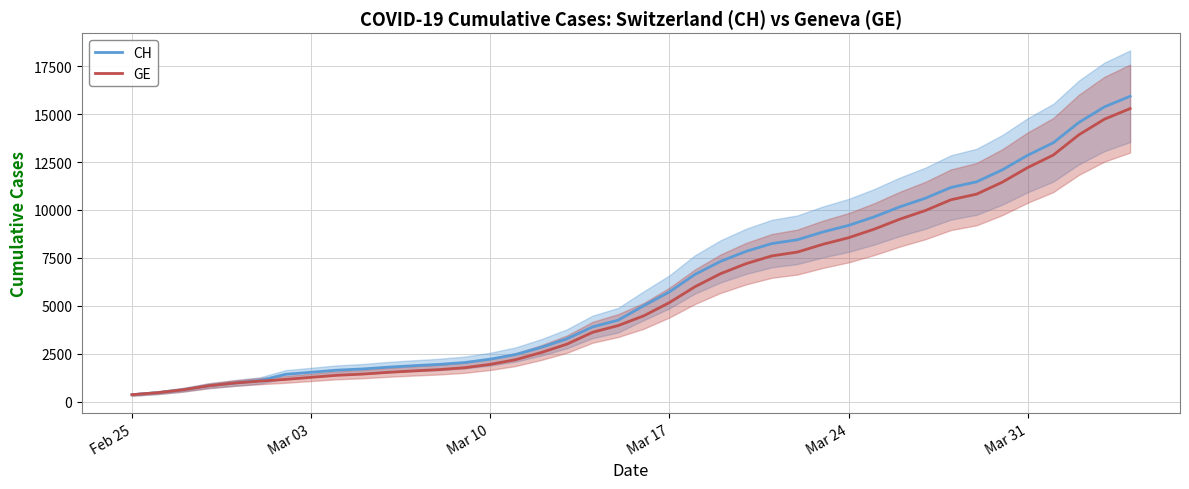

What is the highest value of the GE series?

15284